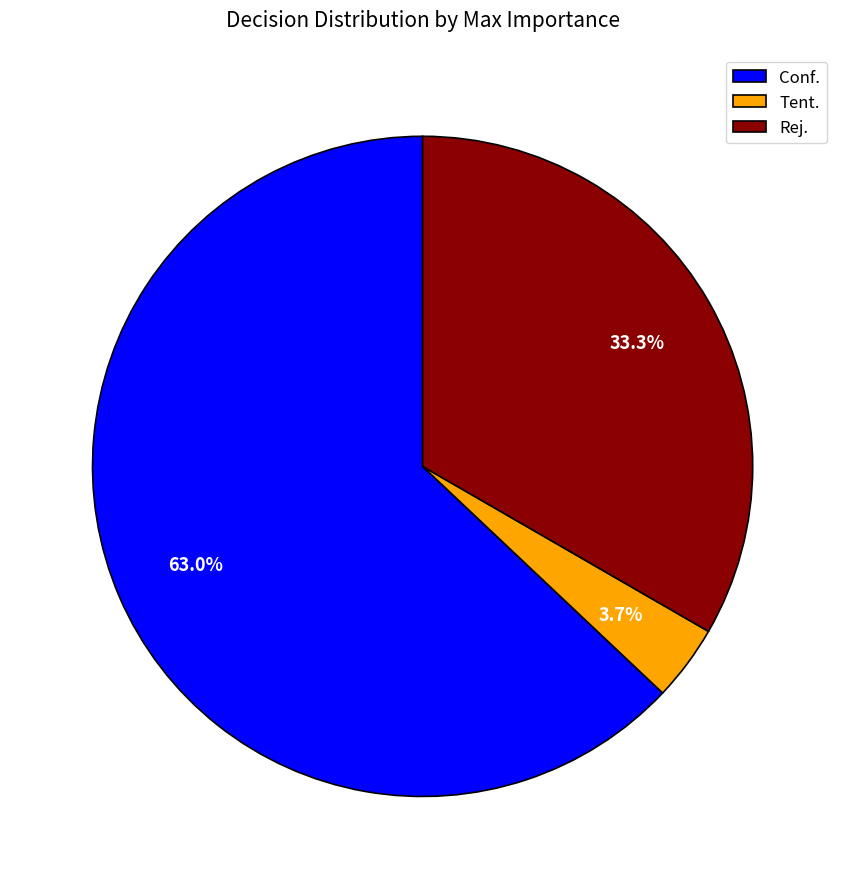

What percentage is NOT represented by Conf.?

37.0%